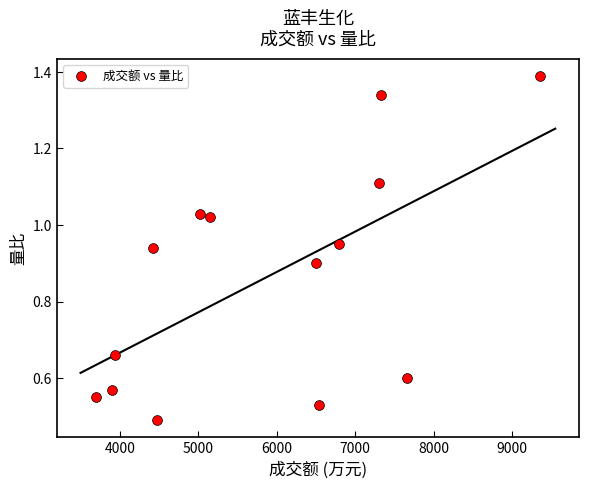

What is the range of X values (max minus min)?

5651.0